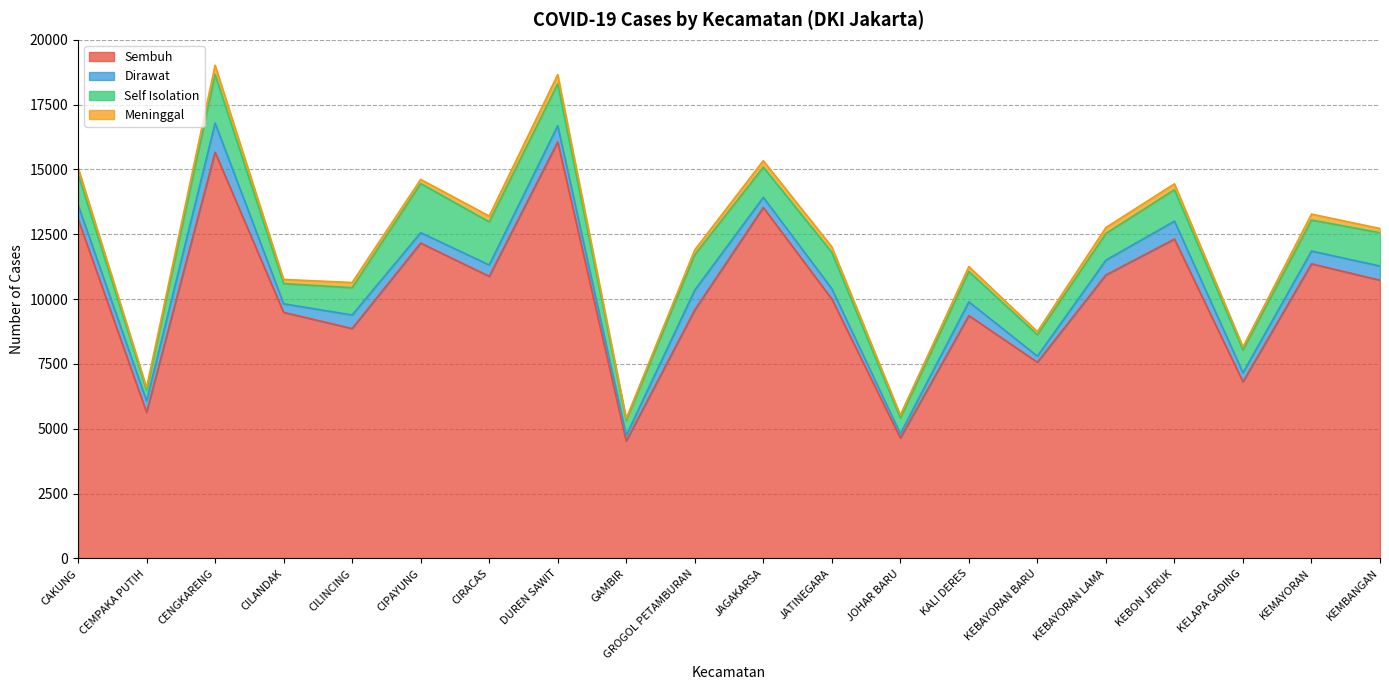

At CIPAYUNG, list the series in order from largest to smallest.

Sembuh, Self Isolation, Dirawat, Meninggal